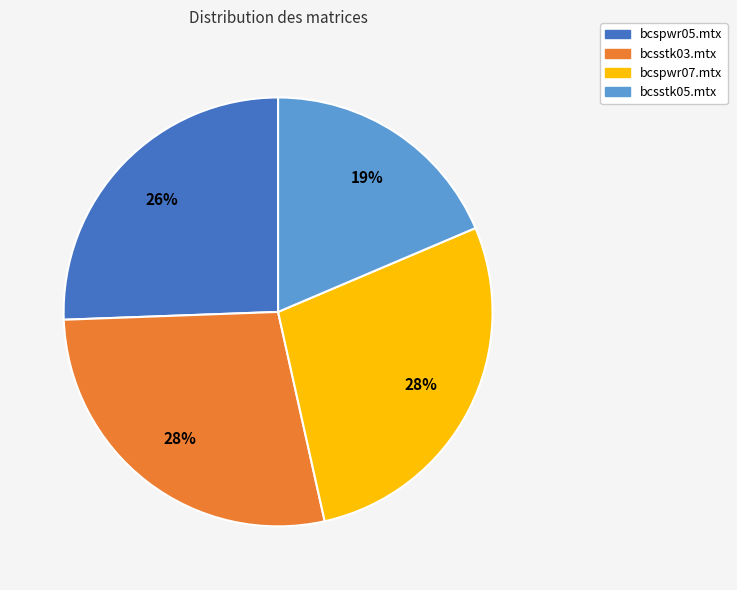

Do bcsstk03.mtx and bcsstk05.mtx together represent more than half of the pie?

No